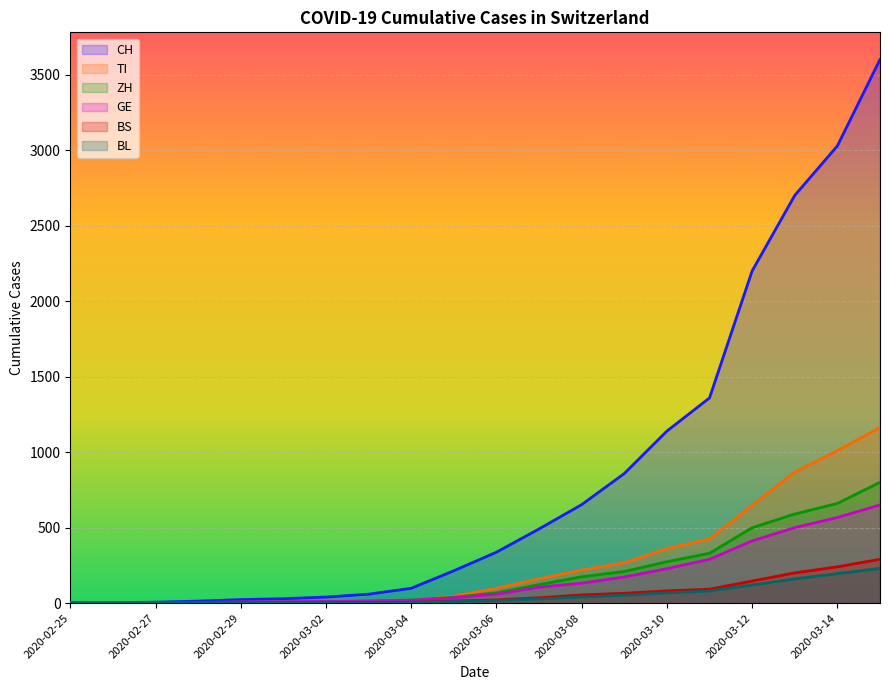

How many values in the BS series are below 21?

10